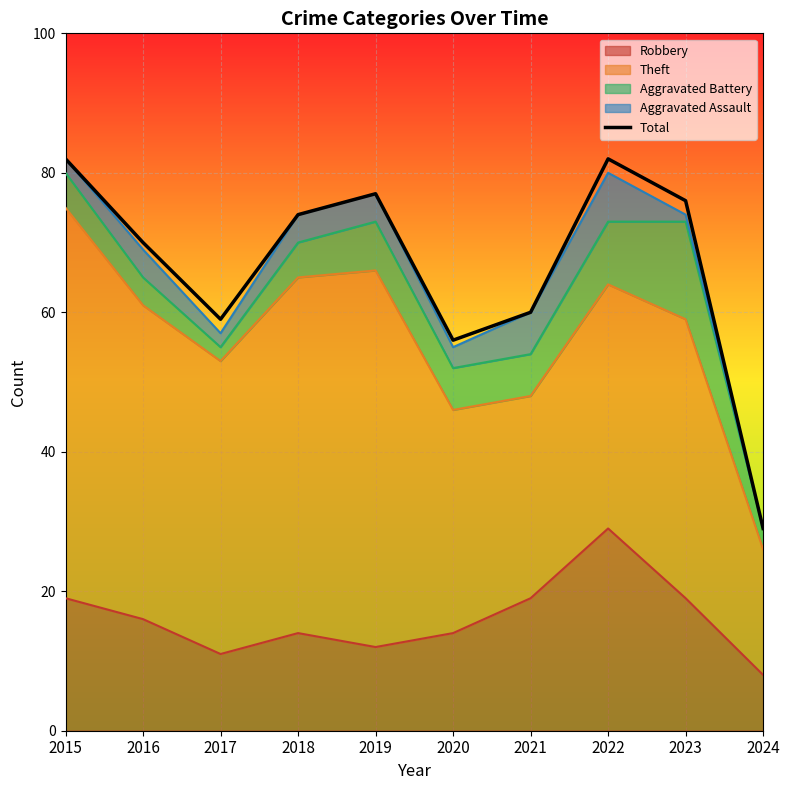

The chart shows a value of 59 at 2017. True or false?

True